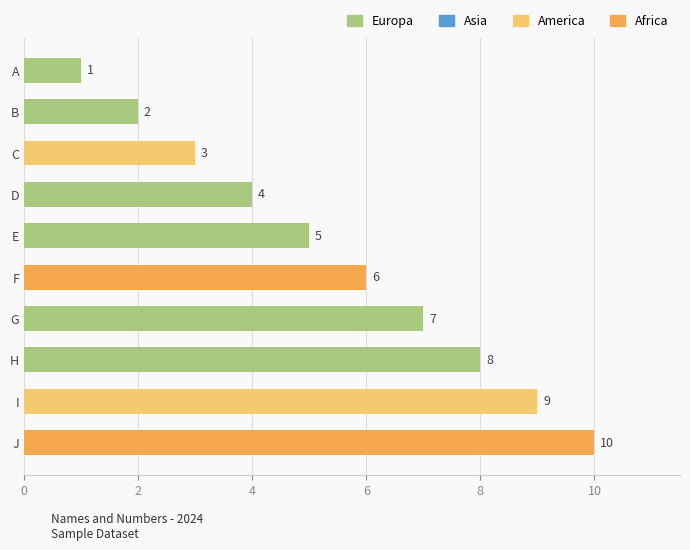

What is the change in value from I to D?

-5